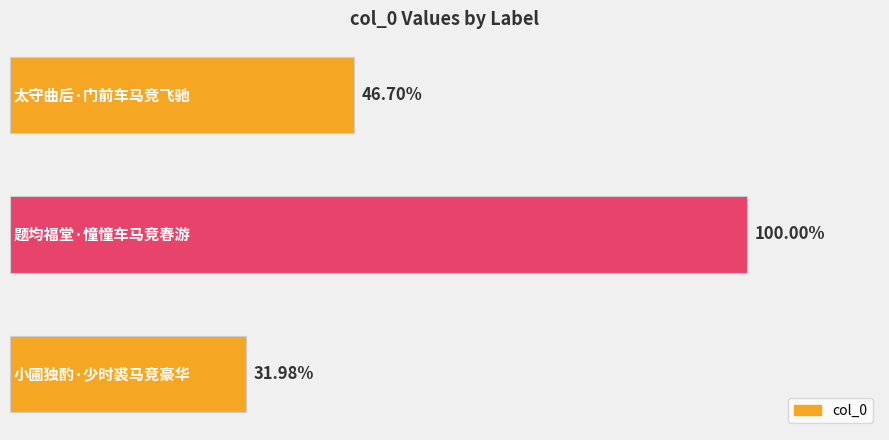

Are the bars horizontal?

Yes